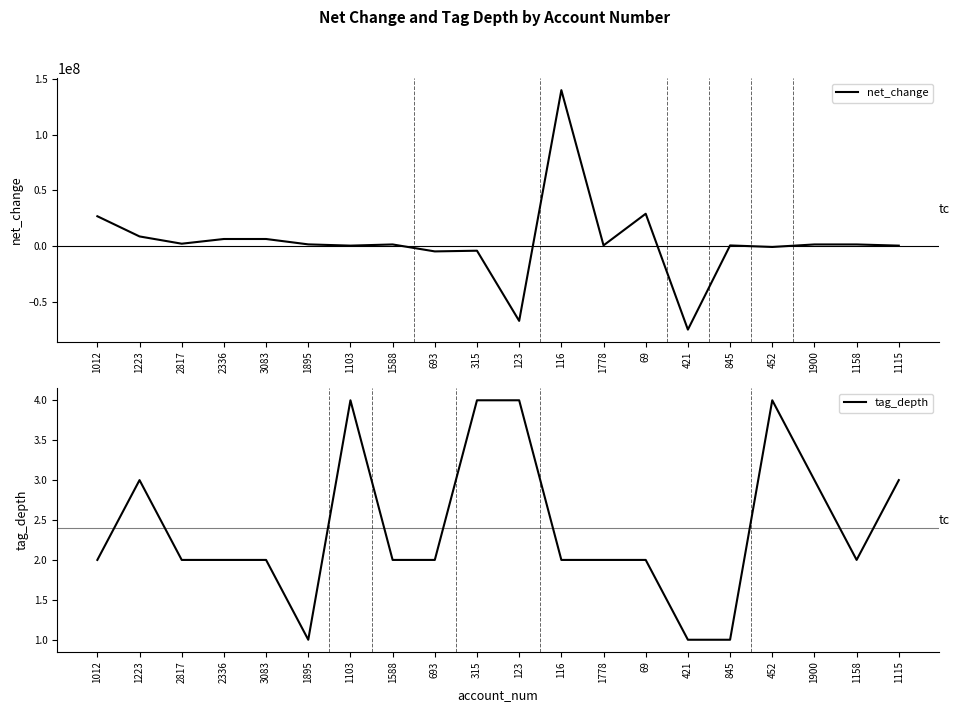

How many data points in tag_depth are less than 2?

3